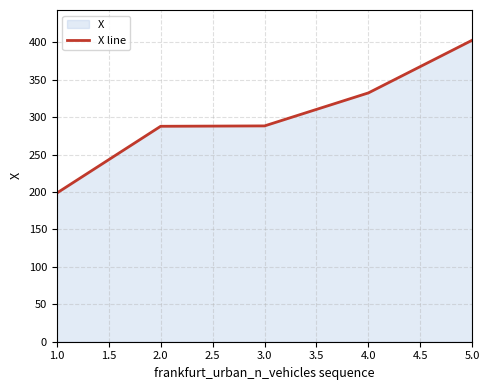

Reading right to left, what are all the values shown in this chart?

402.7	332.3	288.2	287.7	198.5